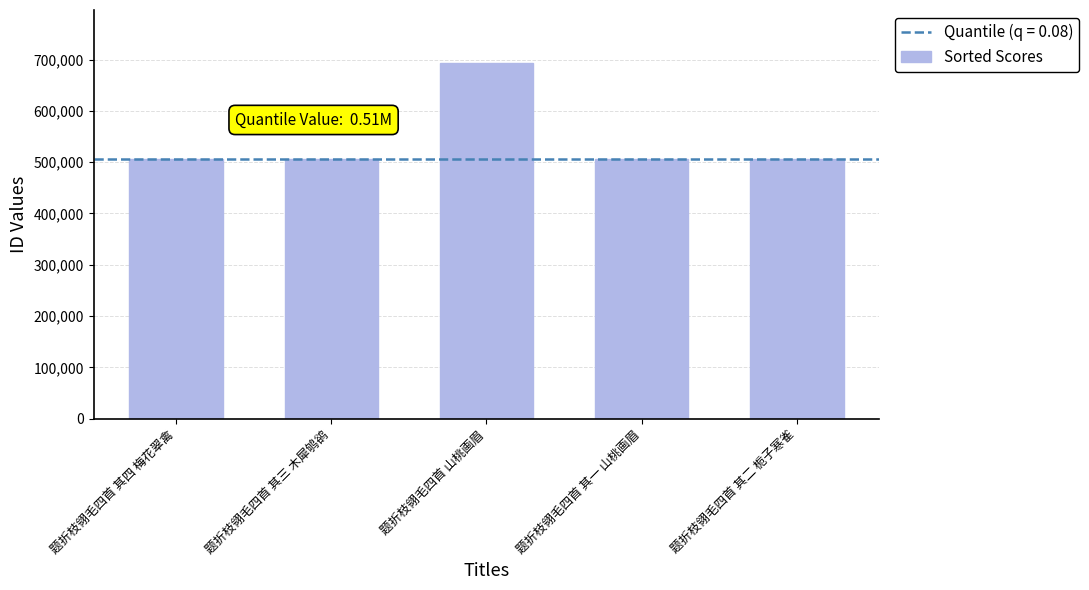

Approximately how many times larger is the value at 题折枝翎毛四首 其一 山桃画眉 compared to 题折枝翎毛四首 其三 木犀鸲鹆?

1.0